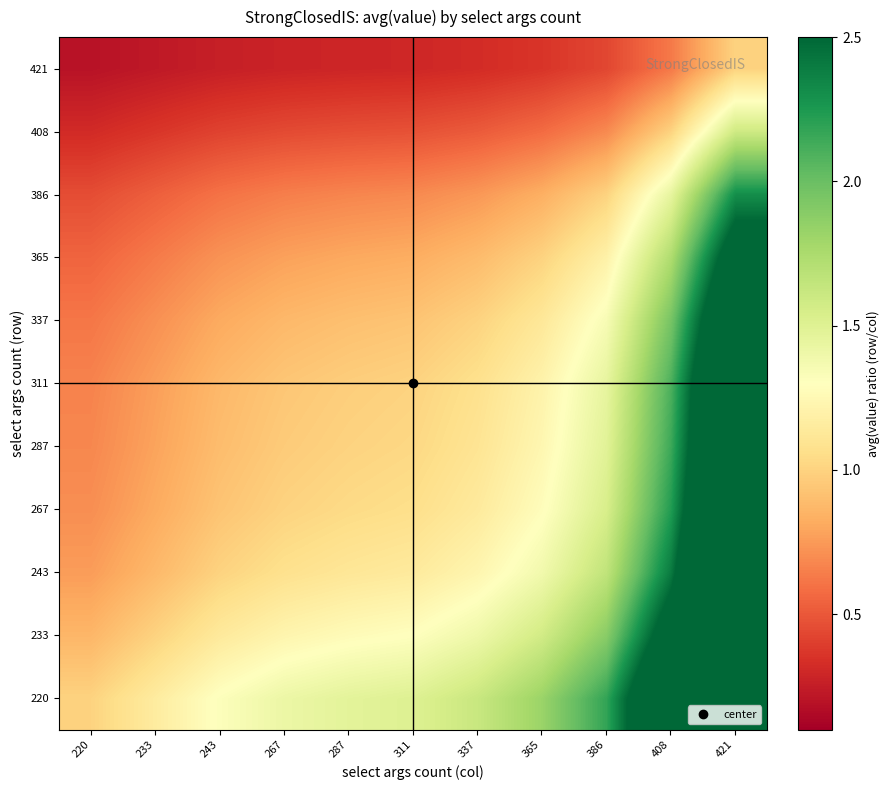

Reading left to right, extract all data points from this chart.

220: 220=1.0	233=1.2	243=1.3	267=1.4	287=1.5	311=1.5	337=1.6	365=1.8	386=2.2	408=3.2	421=5.0
233: 220=0.9	233=1.0	243=1.1	267=1.2	287=1.3	311=1.3	337=1.4	365=1.6	386=1.9	408=2.7	421=4.4
243: 220=0.8	233=0.9	243=1.0	267=1.1	287=1.1	311=1.1	337=1.2	365=1.4	386=1.7	408=2.4	421=3.8
267: 220=0.7	233=0.8	243=0.9	267=1.0	287=1.0	311=1.1	337=1.1	365=1.3	386=1.5	408=2.2	421=3.6
287: 220=0.7	233=0.8	243=0.9	267=1.0	287=1.0	311=1.0	337=1.1	365=1.2	386=1.5	408=2.1	421=3.4
311: 220=0.7	233=0.8	243=0.9	267=0.9	287=1.0	311=1.0	337=1.1	365=1.2	386=1.4	408=2.1	421=3.3
337: 220=0.6	233=0.7	243=0.8	267=0.9	287=0.9	311=0.9	337=1.0	365=1.1	386=1.3	408=2.0	421=3.1
365: 220=0.5	233=0.6	243=0.7	267=0.8	287=0.8	311=0.8	337=0.9	365=1.0	386=1.2	408=1.7	421=2.8
386: 220=0.5	233=0.5	243=0.6	267=0.6	287=0.7	311=0.7	337=0.7	365=0.8	386=1.0	408=1.4	421=2.3
408: 220=0.3	233=0.4	243=0.4	267=0.4	287=0.5	311=0.5	337=0.5	365=0.6	386=0.7	408=1.0	421=1.6
421: 220=0.2	233=0.2	243=0.3	267=0.3	287=0.3	311=0.3	337=0.3	365=0.4	386=0.4	408=0.6	421=1.0